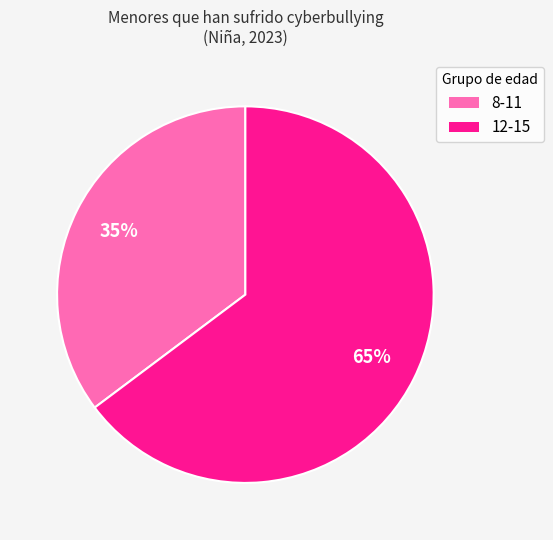

To the nearest percent, what is the average slice percentage?

50%